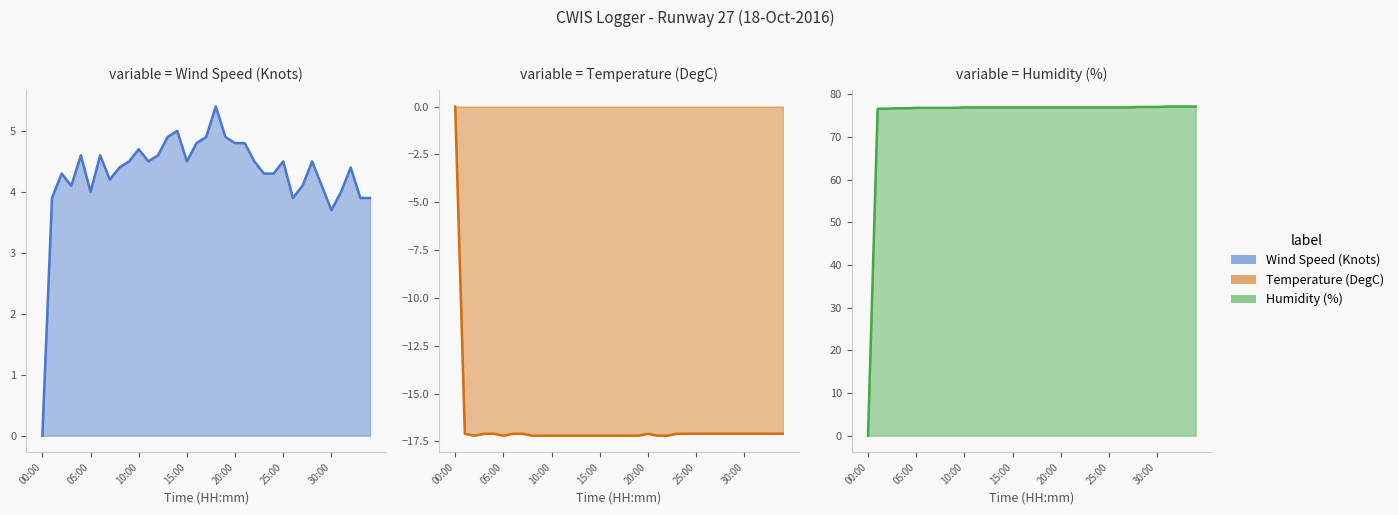

Is the value of Wind Speed (Knots) at 13 greater than the value of Temperature (DegC) at 25?

Yes